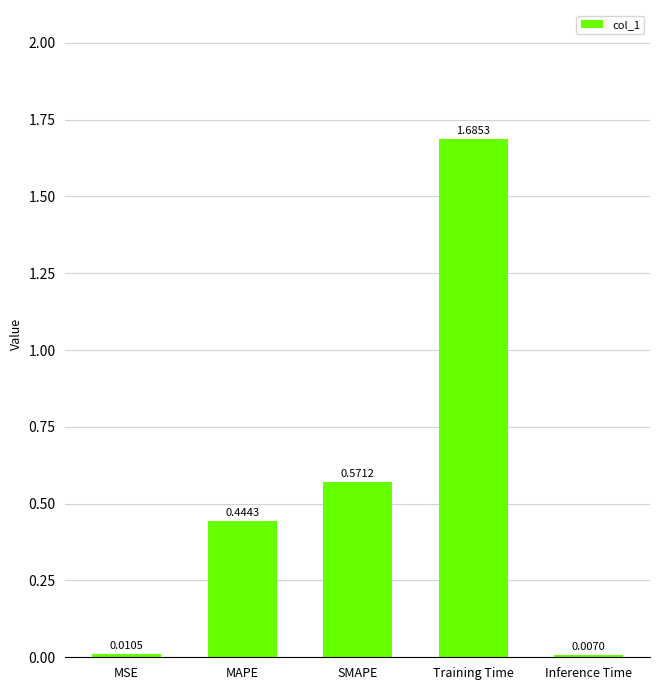

List the labels in order of value, smallest first.

Inference Time, MSE, MAPE, SMAPE, Training Time